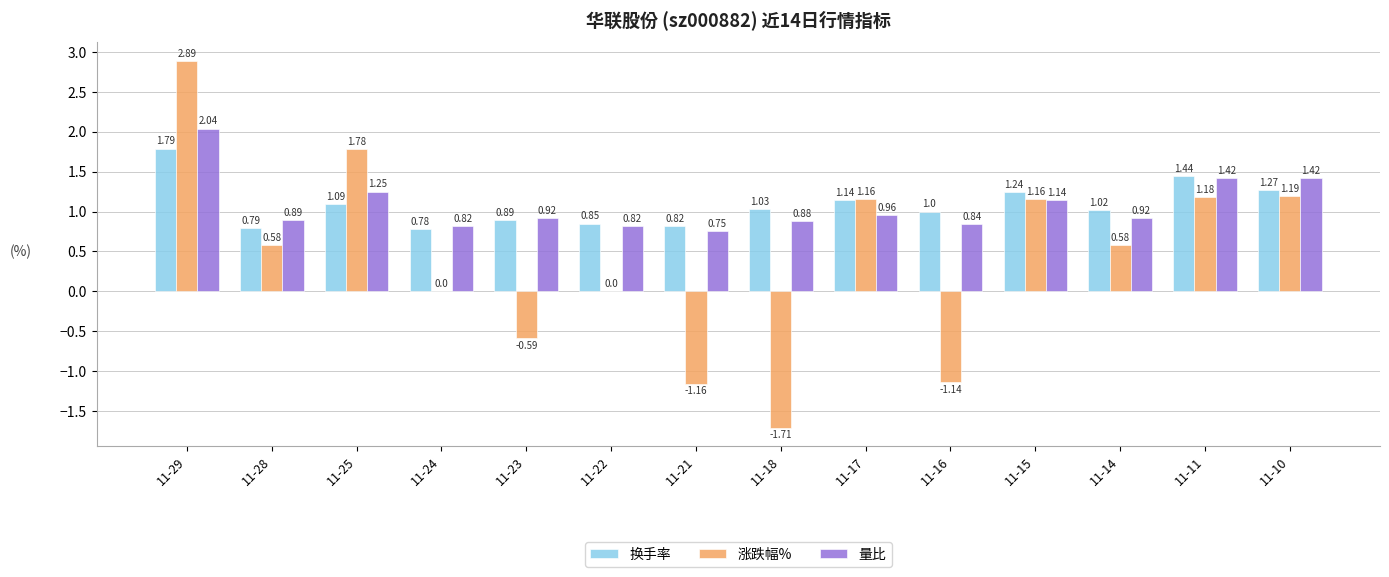

At which category is the sum across all series the highest?

11-29